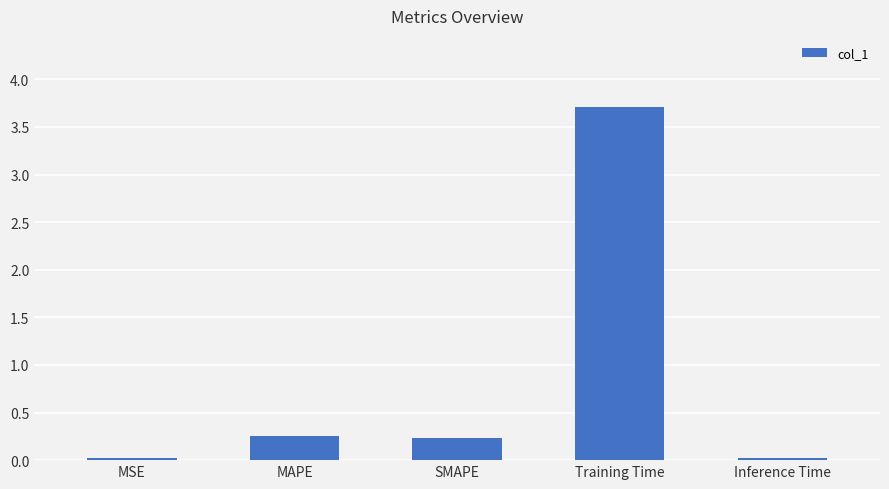

What is the label of the 5th bar from the left?

Inference Time